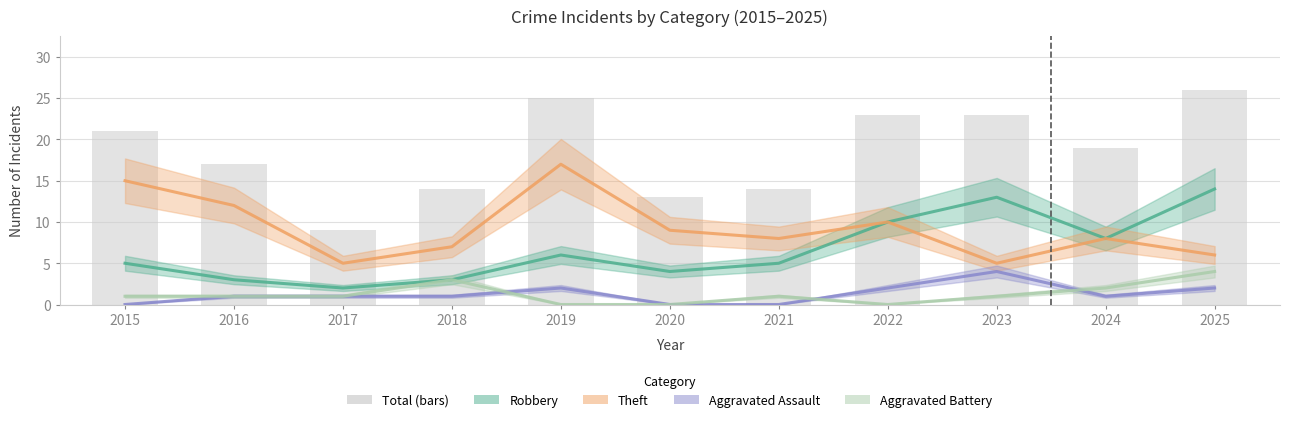

Is it true that Total equals 23 at 2022?

True